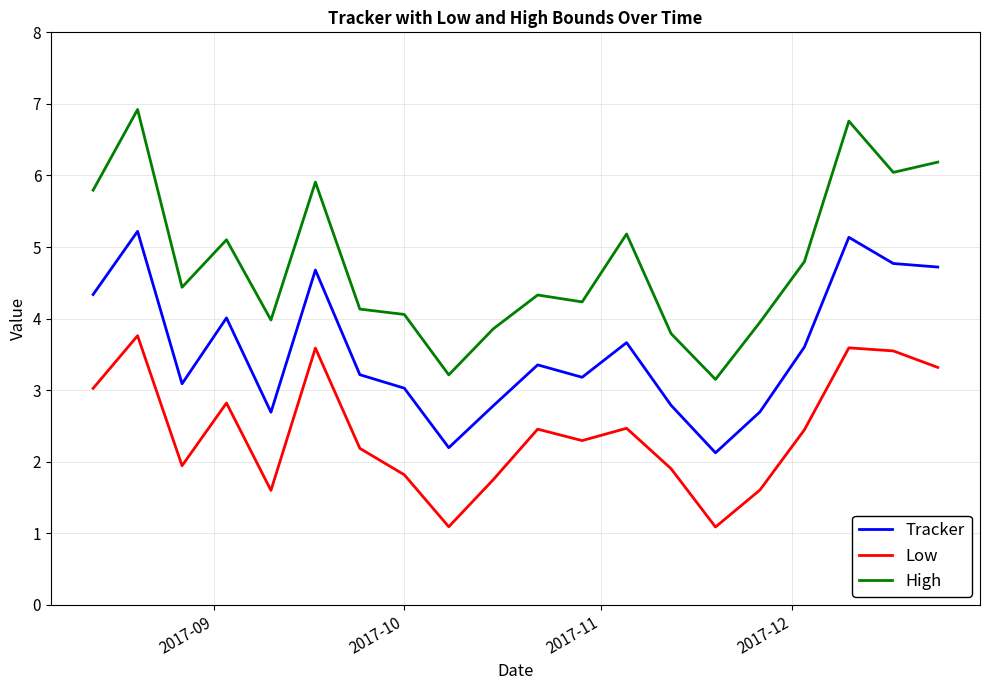

Which series has the largest total across all categories?

High